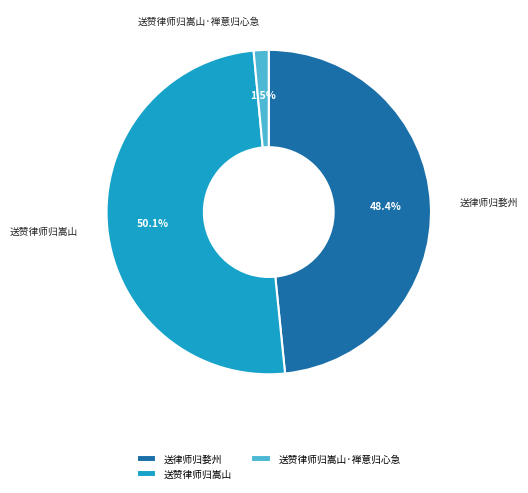

How many segments does this pie chart have?

3